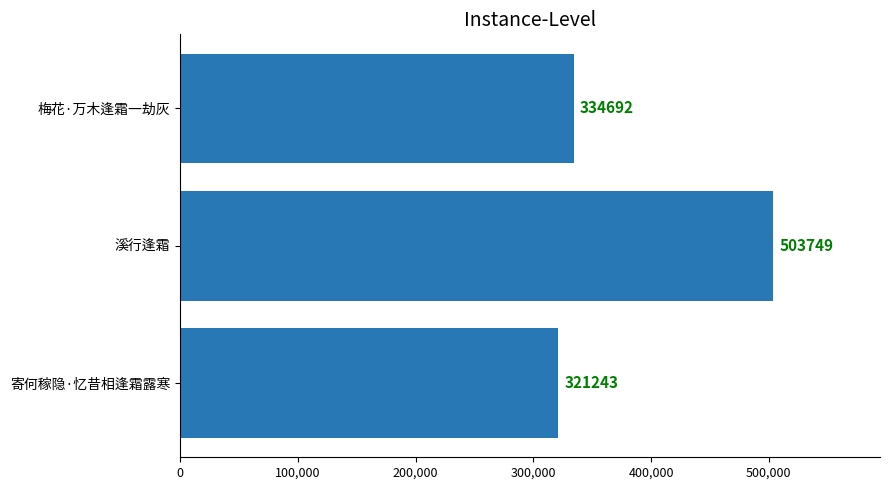

The value at 寄何稼隐·忆昔相逢霜露寒 is 321243. True or false?

True